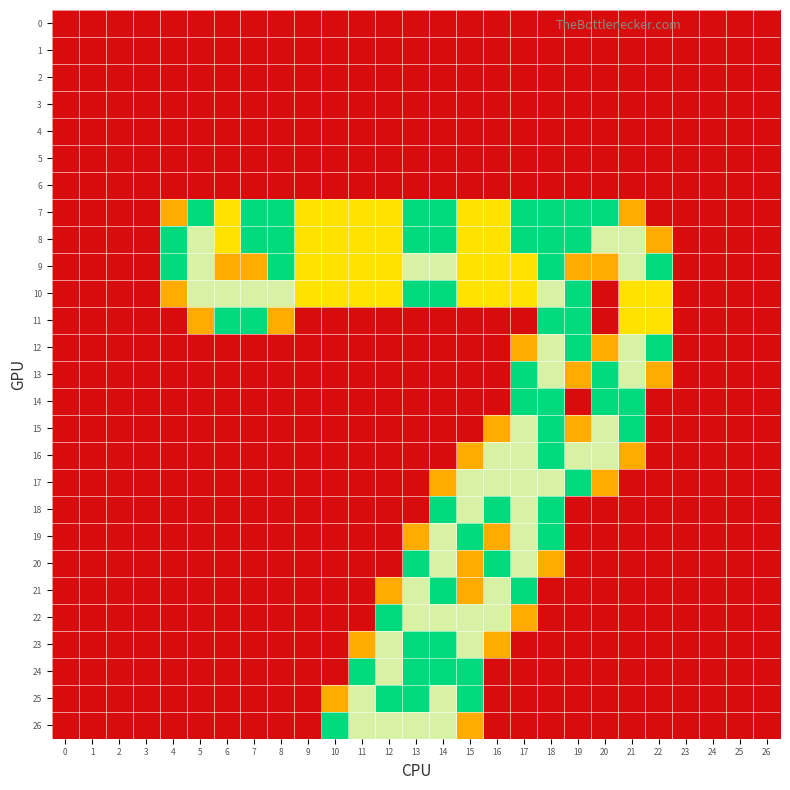

At how many categories does at least one series exceed 1?

18